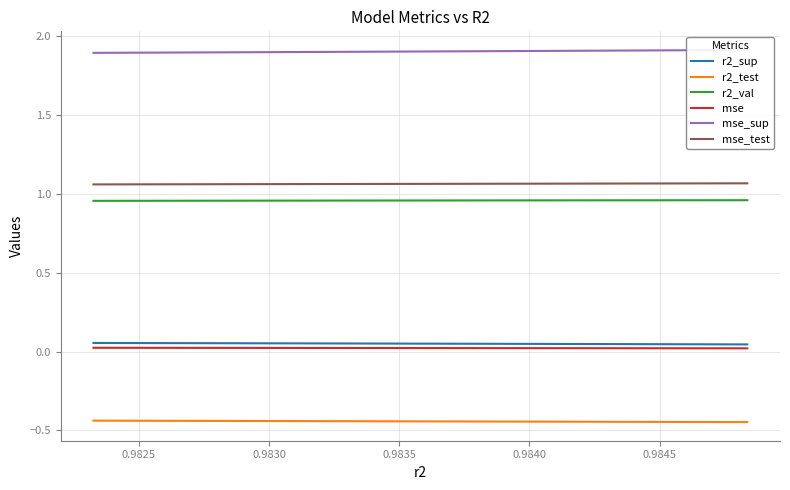

True or false: r2_test and r2_val intersect in this chart.

False